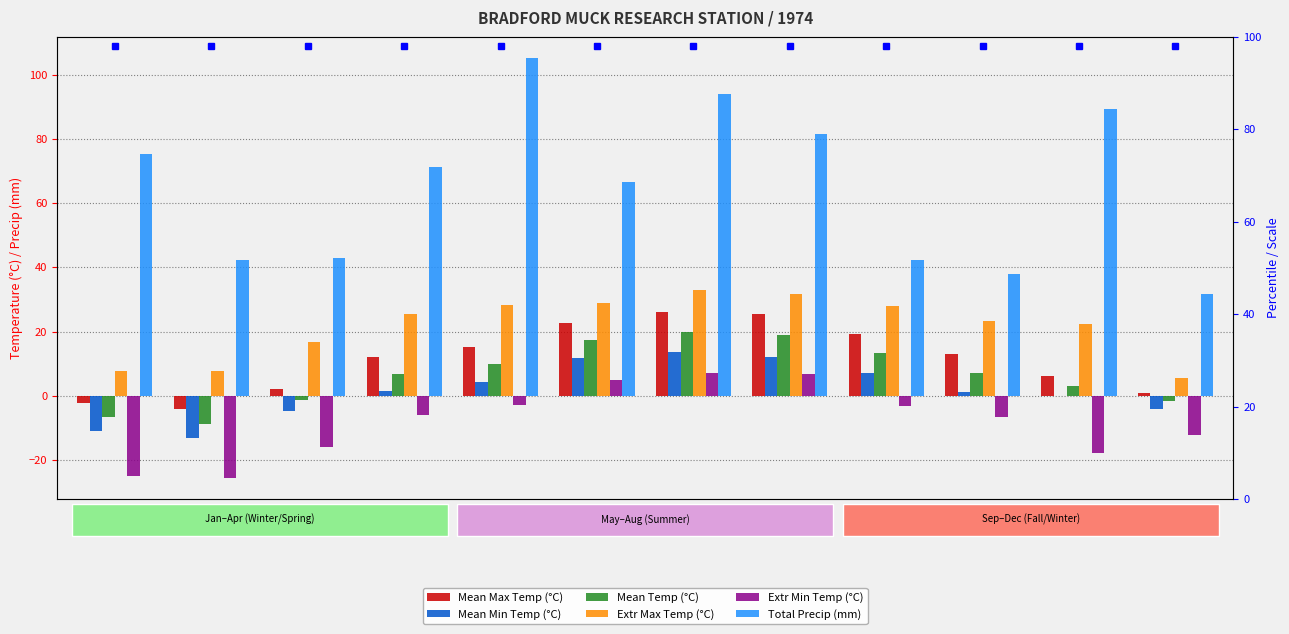

Reading left to right, list all the values displayed in this chart.

Mean Max Temp (°C): 01=-2.4	02=-4.2	03=2.1	04=12.2	05=15.3	06=22.8	07=26.0	08=25.6	09=19.3	10=13.0	11=6.1	12=1.0
Mean Min Temp (°C): 01=-10.9	02=-13.3	03=-4.9	04=1.4	05=4.2	06=11.8	07=13.6	08=12.1	09=7.0	10=1.2	11=-0.2	12=-4.1
Mean Temp (°C): 01=-6.7	02=-8.8	03=-1.4	04=6.8	05=9.8	06=17.3	07=19.8	08=18.9	09=13.2	10=7.1	11=3.0	12=-1.6
Extr Max Temp (°C): 01=7.8	02=7.8	03=16.7	04=25.6	05=28.3	06=28.9	07=32.8	08=31.7	09=27.8	10=23.3	11=22.2	12=5.6
Extr Min Temp (°C): 01=-25.0	02=-25.6	03=-16.1	04=-6.1	05=-2.8	06=5.0	07=7.2	08=6.7	09=-3.3	10=-6.7	11=-17.8	12=-12.2
Total Precip (mm): 01=75.2	02=42.2	03=42.9	04=71.1	05=105.2	06=66.5	07=94.0	08=81.5	09=42.4	10=37.8	11=89.2	12=31.8